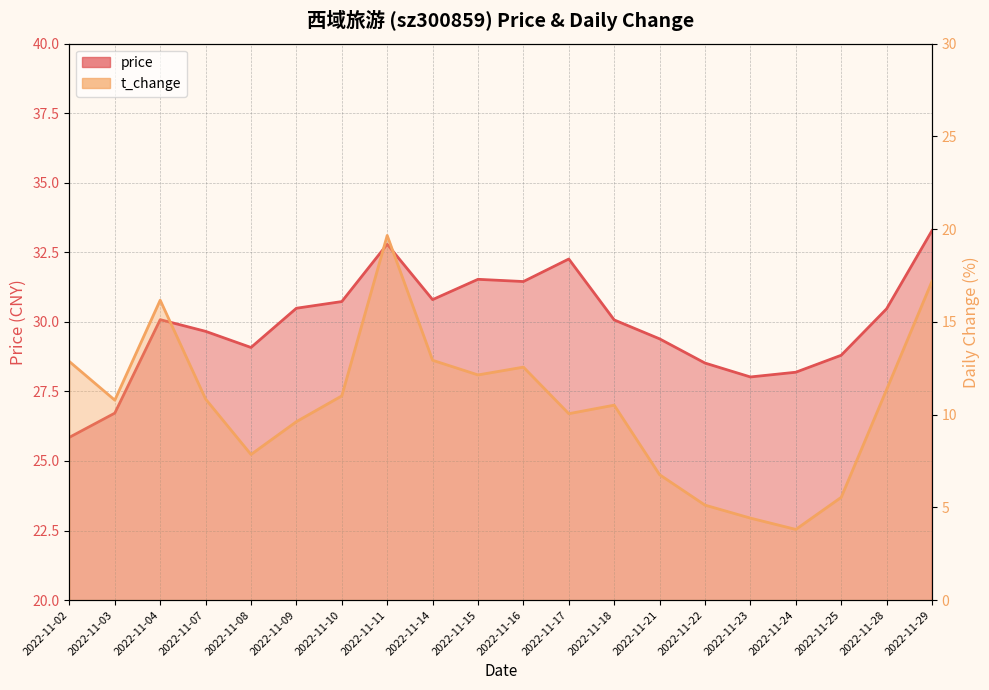

Reading left to right, extract all data points from this chart.

price: 2022-11-02=25.9	2022-11-03=26.7	2022-11-04=30.1	2022-11-07=29.7	2022-11-08=29.1	2022-11-09=30.5	2022-11-10=30.7	2022-11-11=32.8	2022-11-14=30.8	2022-11-15=31.5	2022-11-16=31.4	2022-11-17=32.3	2022-11-18=30.1	2022-11-21=29.4	2022-11-22=28.5	2022-11-23=28.0	2022-11-24=28.2	2022-11-25=28.8	2022-11-28=30.5	2022-11-29=33.3
t_change: 2022-11-02=12.9	2022-11-03=10.8	2022-11-04=16.2	2022-11-07=10.8	2022-11-08=7.8	2022-11-09=9.6	2022-11-10=11.0	2022-11-11=19.7	2022-11-14=12.9	2022-11-15=12.1	2022-11-16=12.6	2022-11-17=10.1	2022-11-18=10.5	2022-11-21=6.8	2022-11-22=5.1	2022-11-23=4.4	2022-11-24=3.8	2022-11-25=5.5	2022-11-28=11.3	2022-11-29=17.2